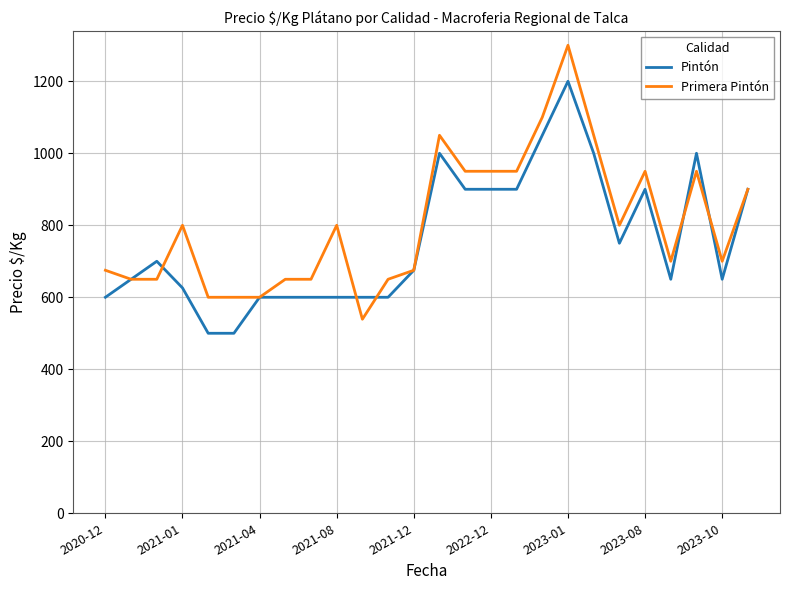

True or false: Primera Pintón has more than 2 interior local peaks.

True